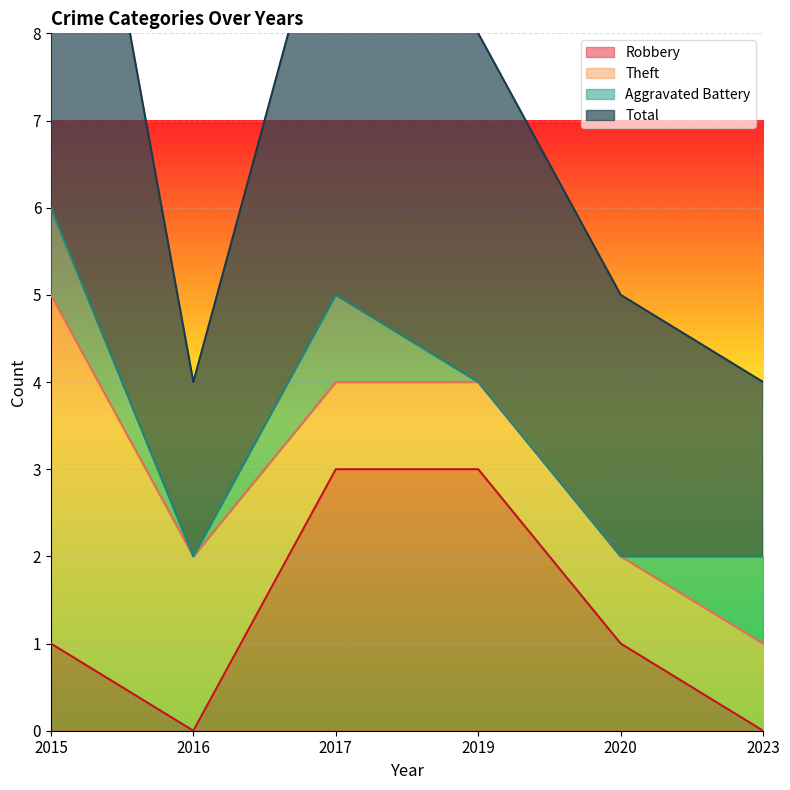

True or false: Robbery has a value of 2 at 2016.

False